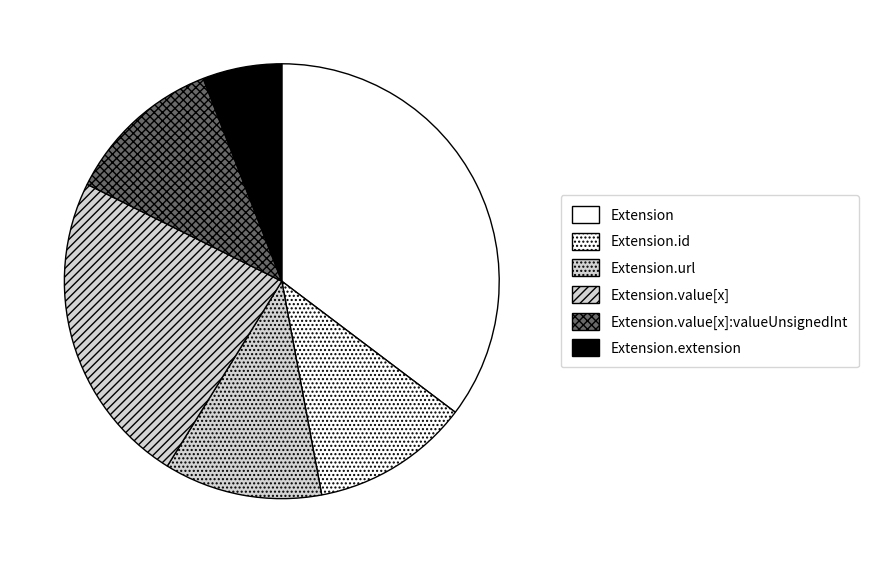

Which slice is the largest?

Extension